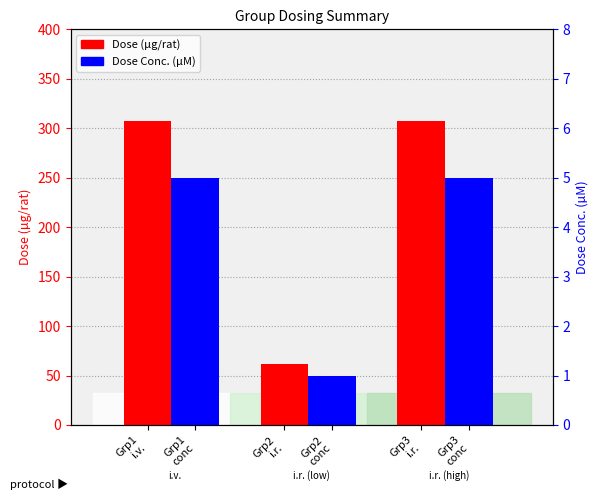

Count the number of categories in the chart.

3